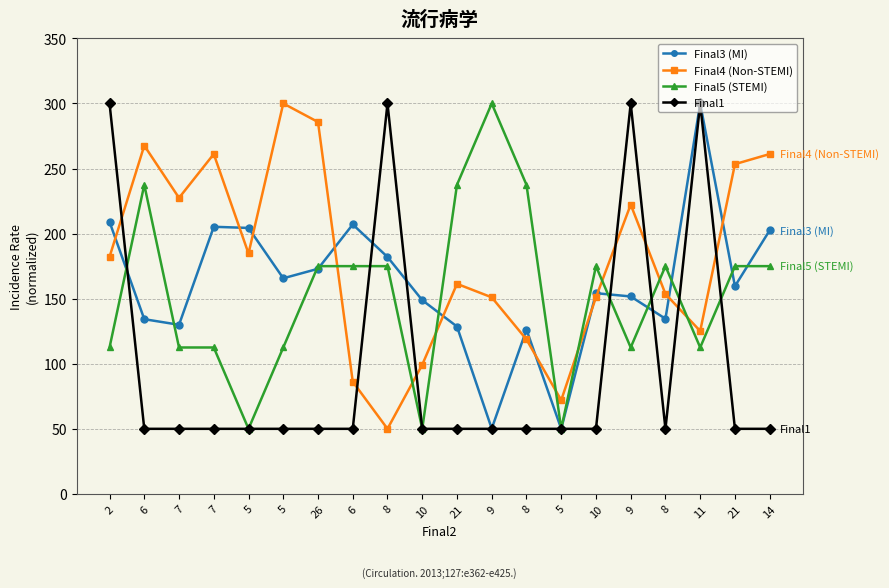

True or false: Final4 (Non-STEMI) has more than 0 interior local peaks.

True